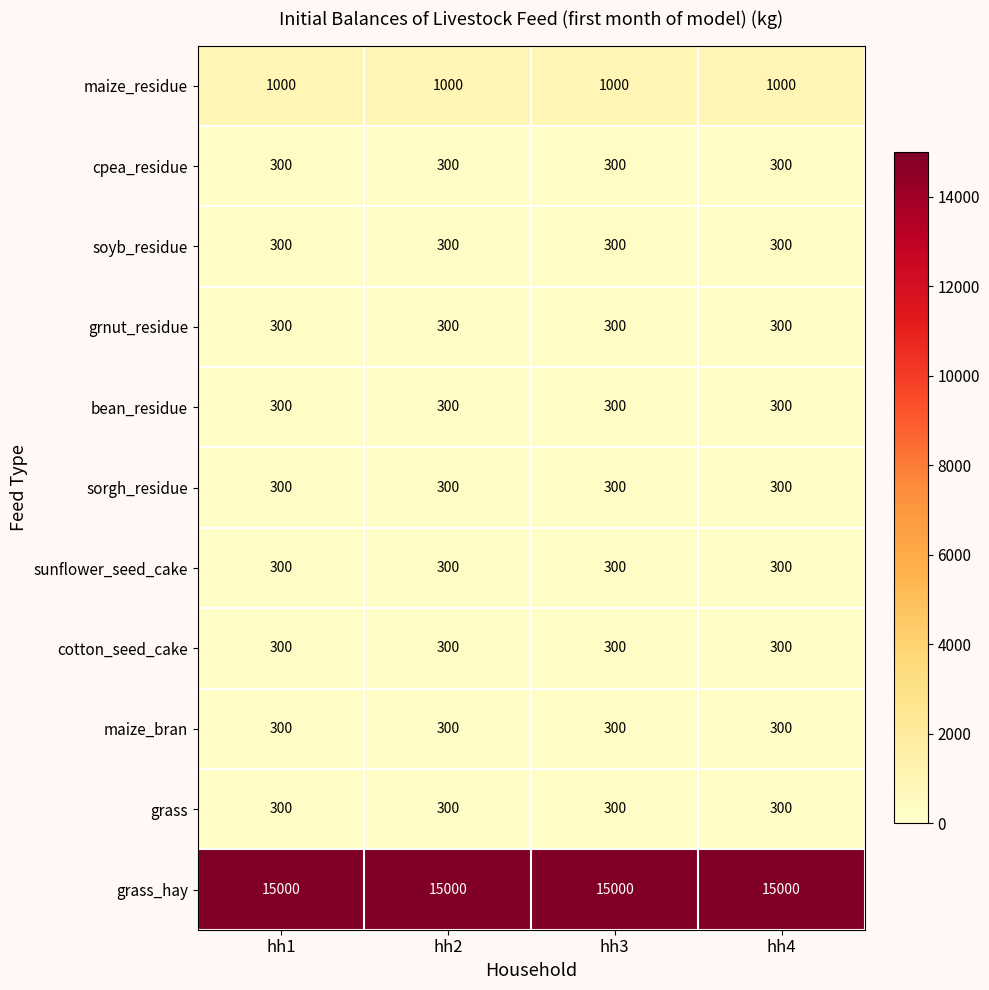

What is the approximate value of cpea_residue at hh4?

300